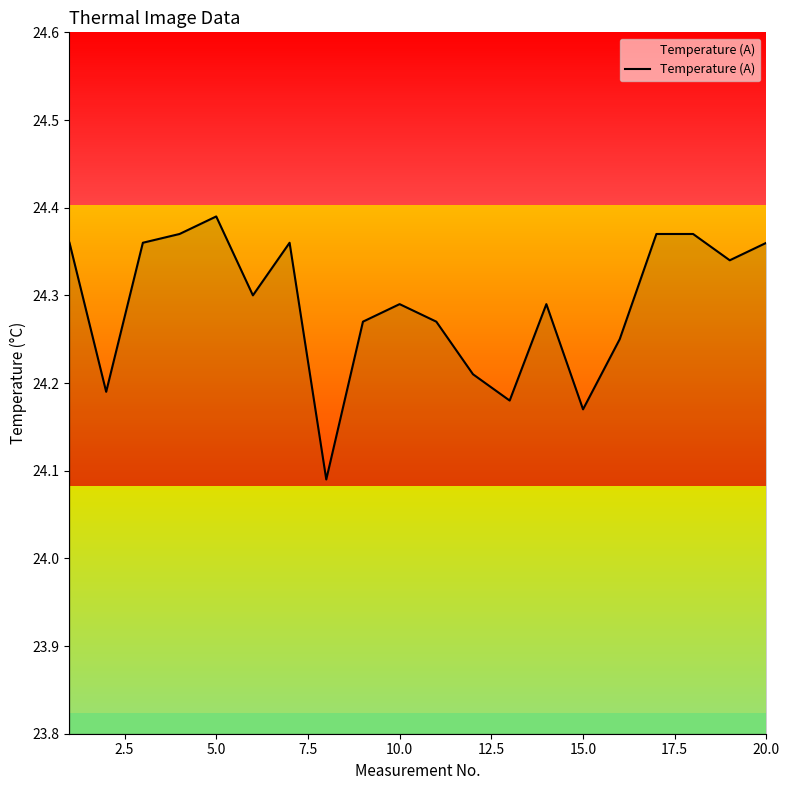

At which label does Temperature (A) reach its peak?

5.0